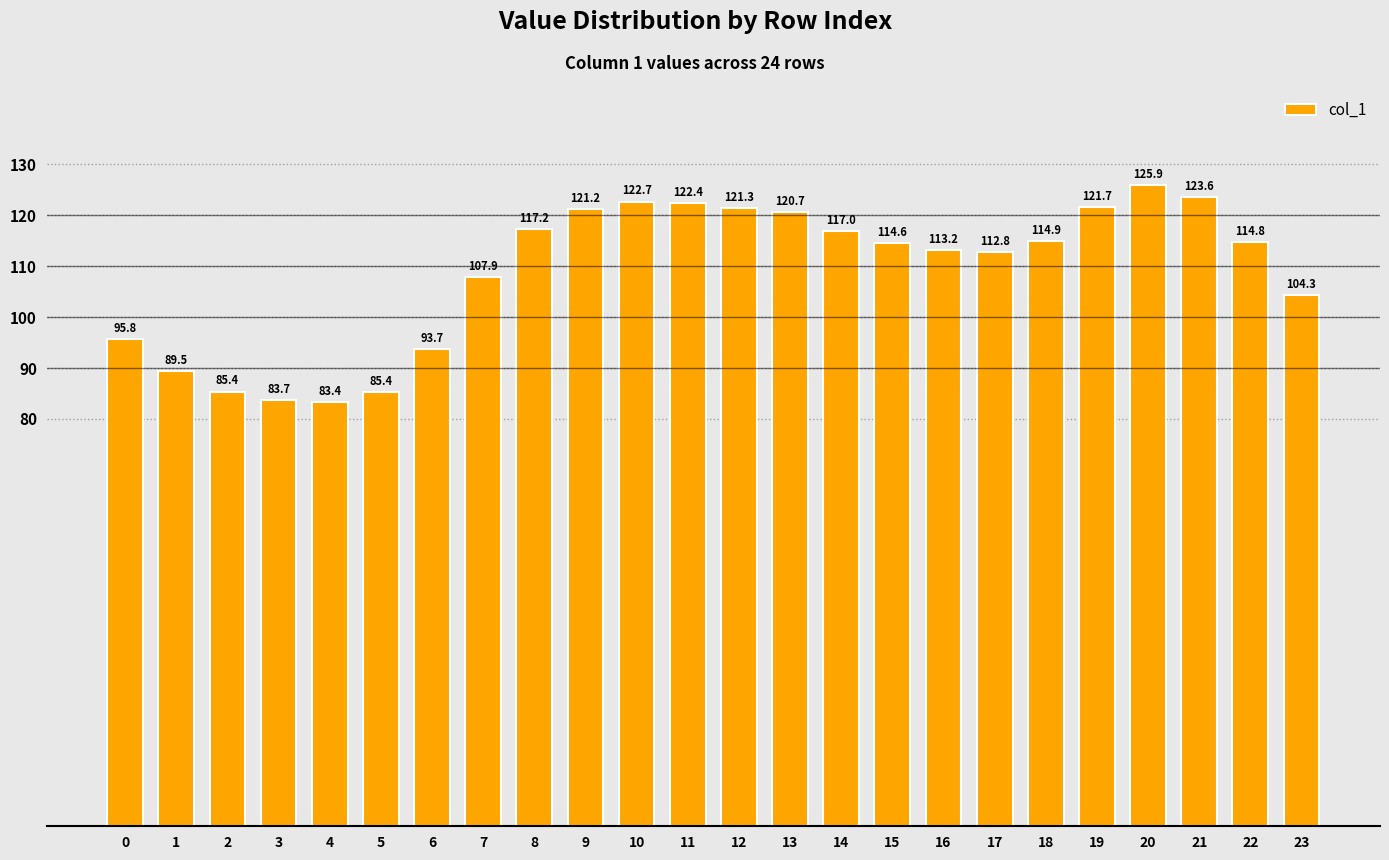

How many values exceed 114?

13